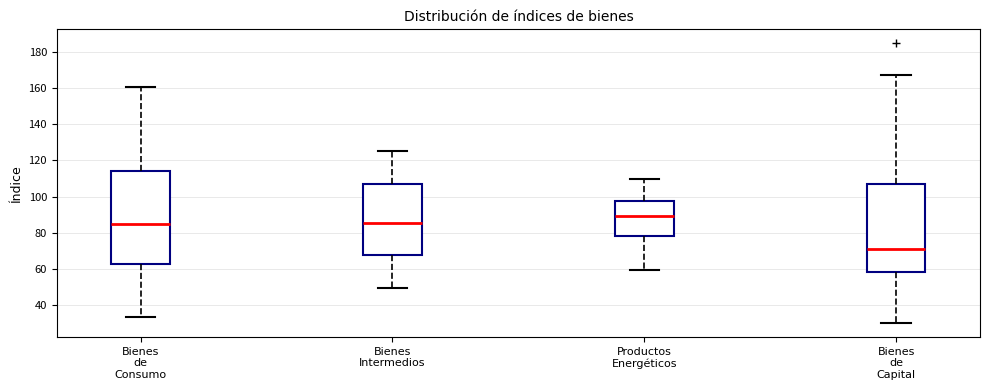

Reading left to right, transcribe this box plot: for each box, give where its median line is, the range the box spans, and where its two whiskers end, as read against the y-axis. The values are not printed on the chart, so give them approximately, as read against the axis.

Bienes de Consumo: median 84, box 62 to 114, whiskers 34 to 160
Bienes Intermedios: median 86, box 68 to 106, whiskers 50 to 126
Productos Energéticos: median 90, box 78 to 98, whiskers 60 to 110
Bienes de Capital: median 70, box 58 to 108, whiskers 30 to 168